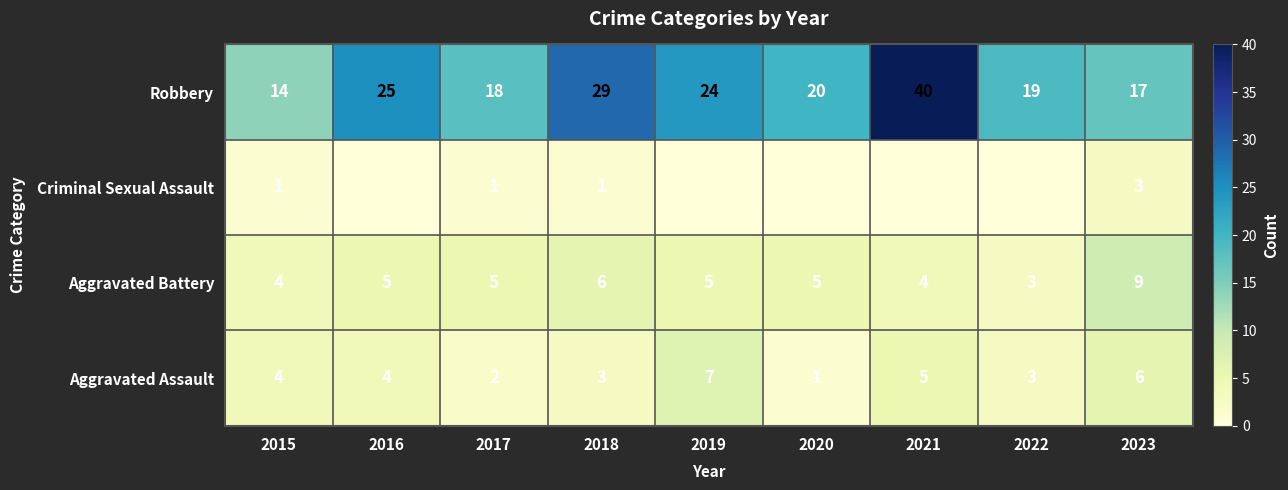

Rank the series at 2018 from lowest to highest value.

Criminal Sexual Assault, Aggravated Assault, Aggravated Battery, Robbery